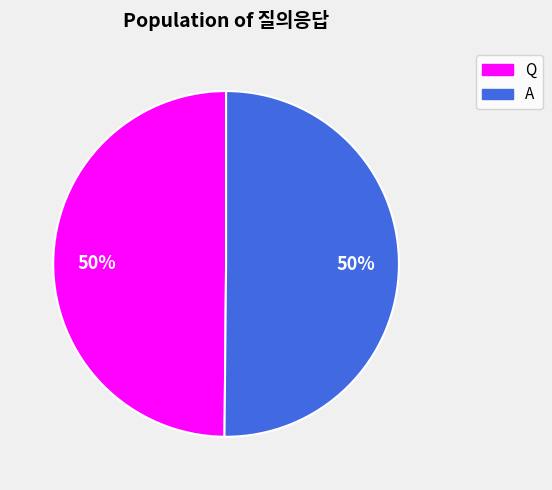

Combined, do Q and A account for over 50%?

Yes